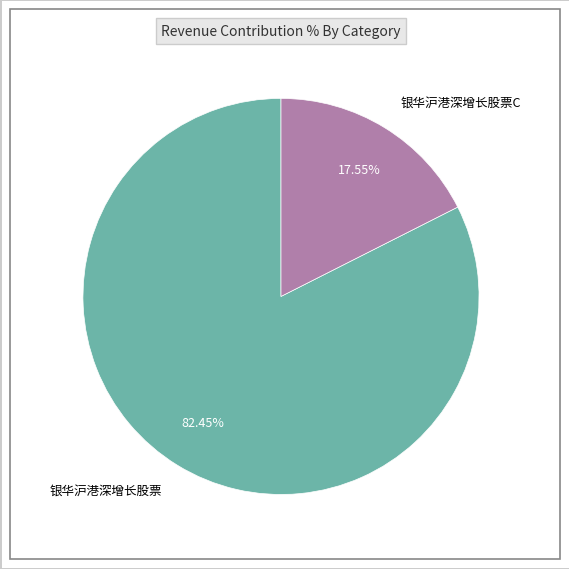

Which has a higher value, 银华沪港深增长股票 or 银华沪港深增长股票C?

银华沪港深增长股票